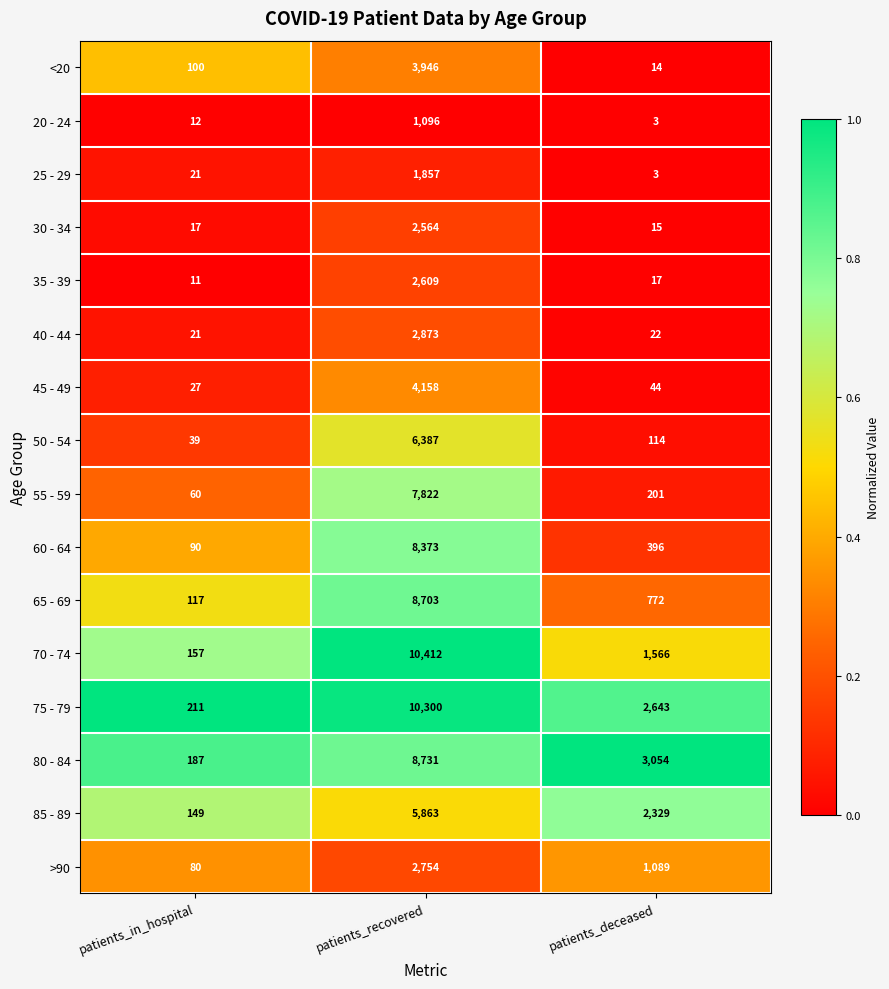

What is the spread (max minus min) of values at patients_deceased?

3051